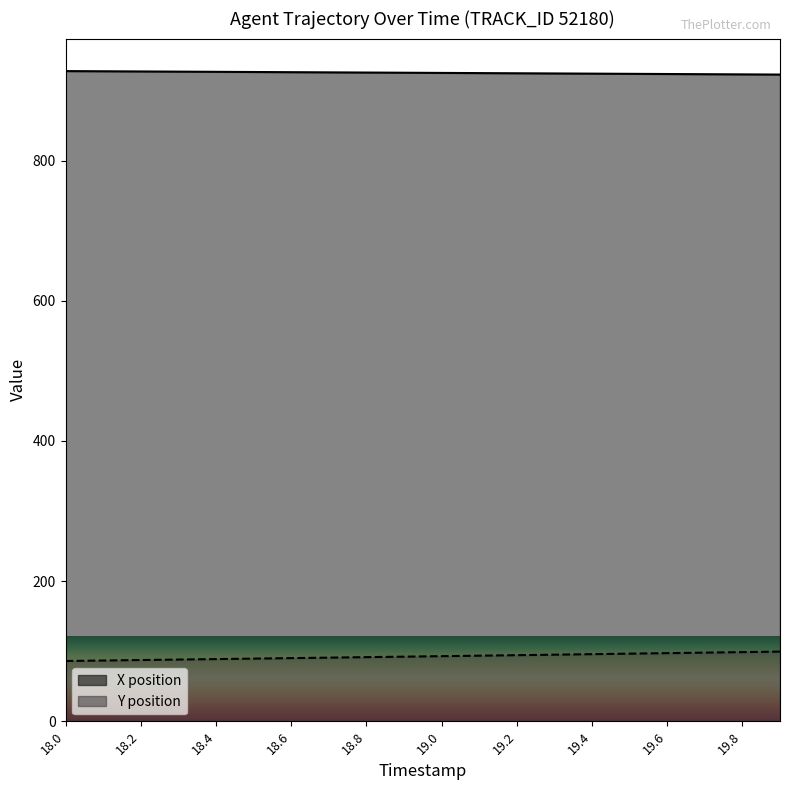

Which series has the widest spread of values?

Y